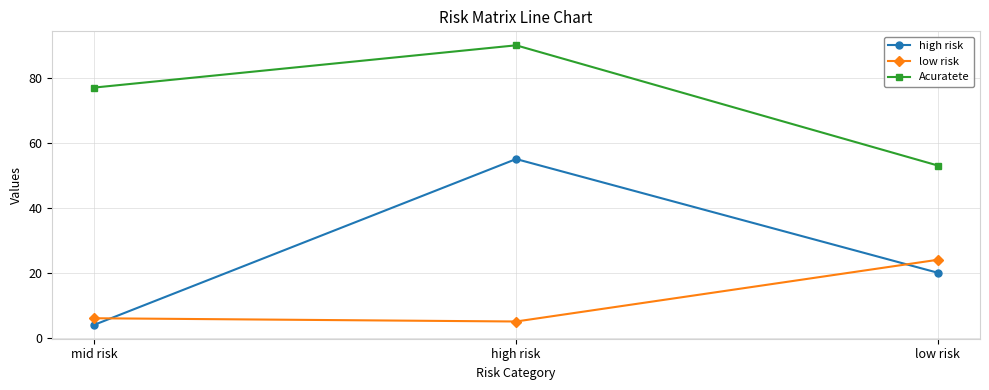

Which series changed the most between high risk and low risk?

Acuratete